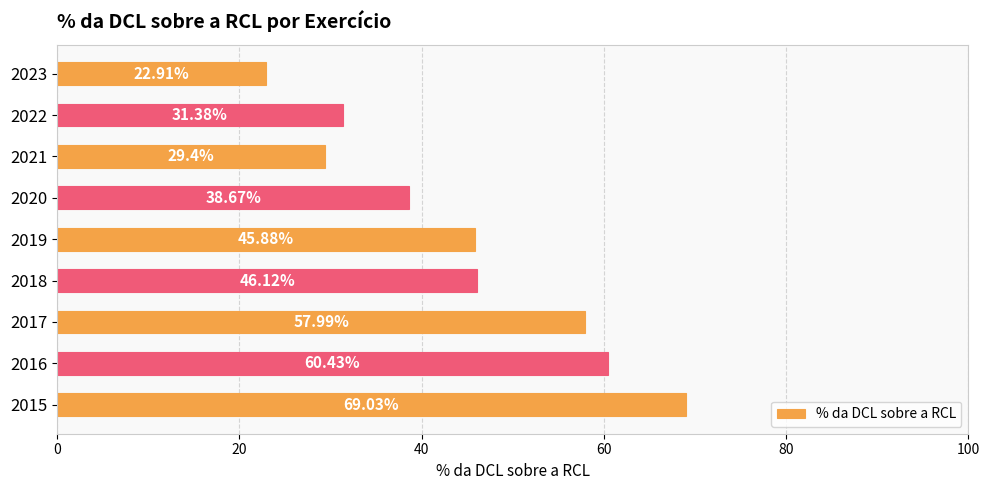

List the labels in order of value, largest first.

2015, 2016, 2017, 2018, 2019, 2020, 2022, 2021, 2023